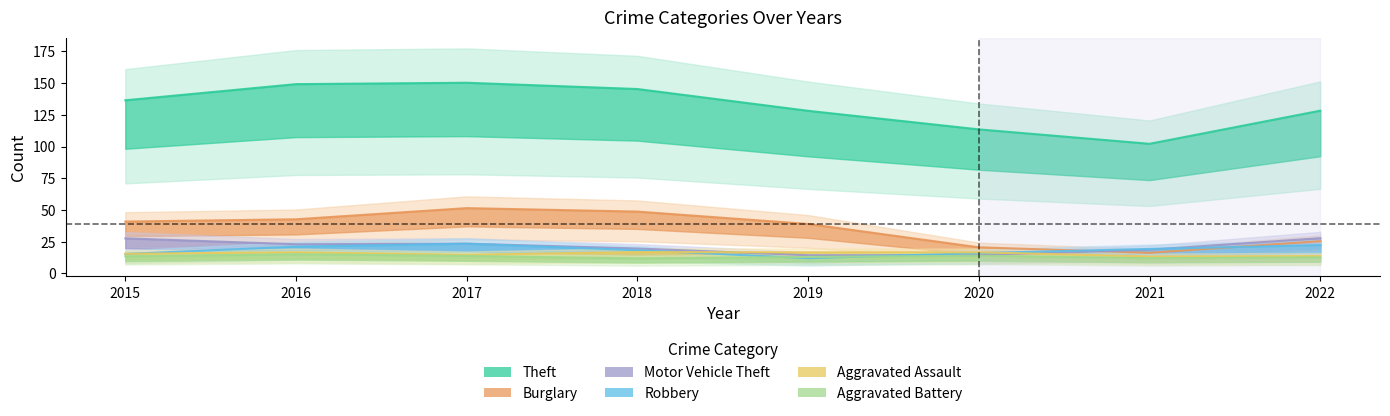

How many values in the Burglary series are below 40?

4